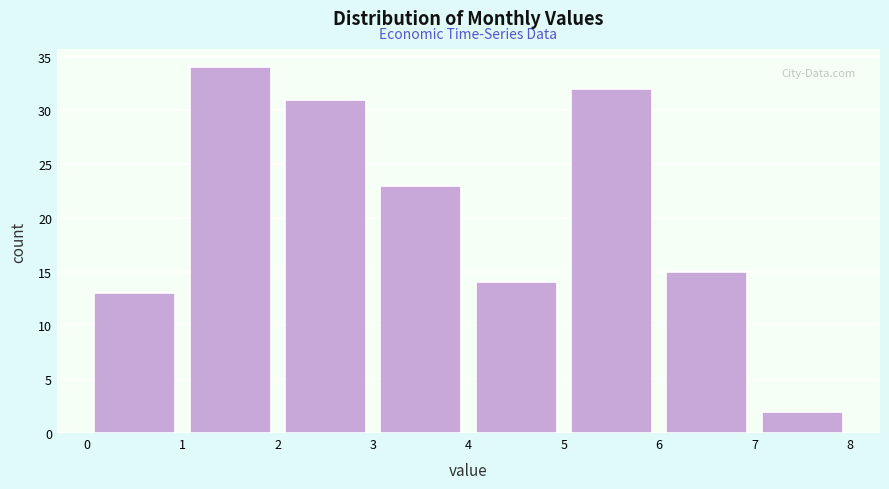

Which range on the x-axis has the tallest bar?

1 to 2